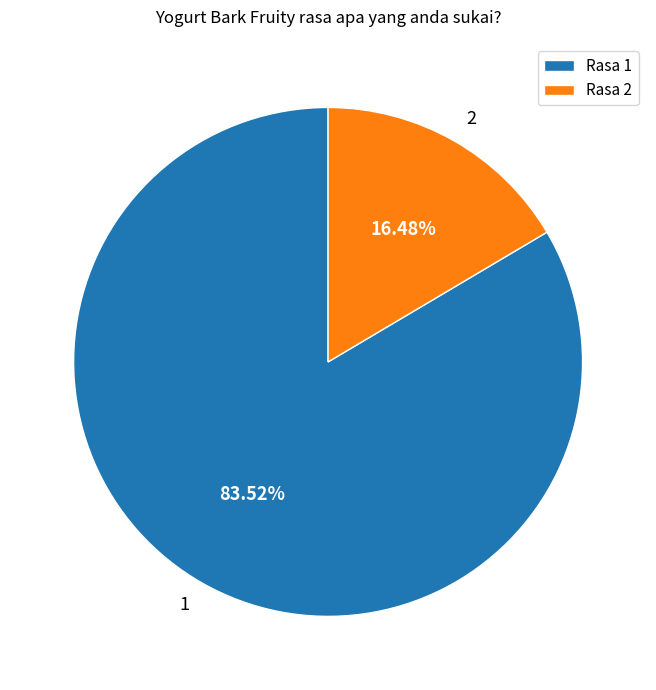

Which slice is the largest?

1